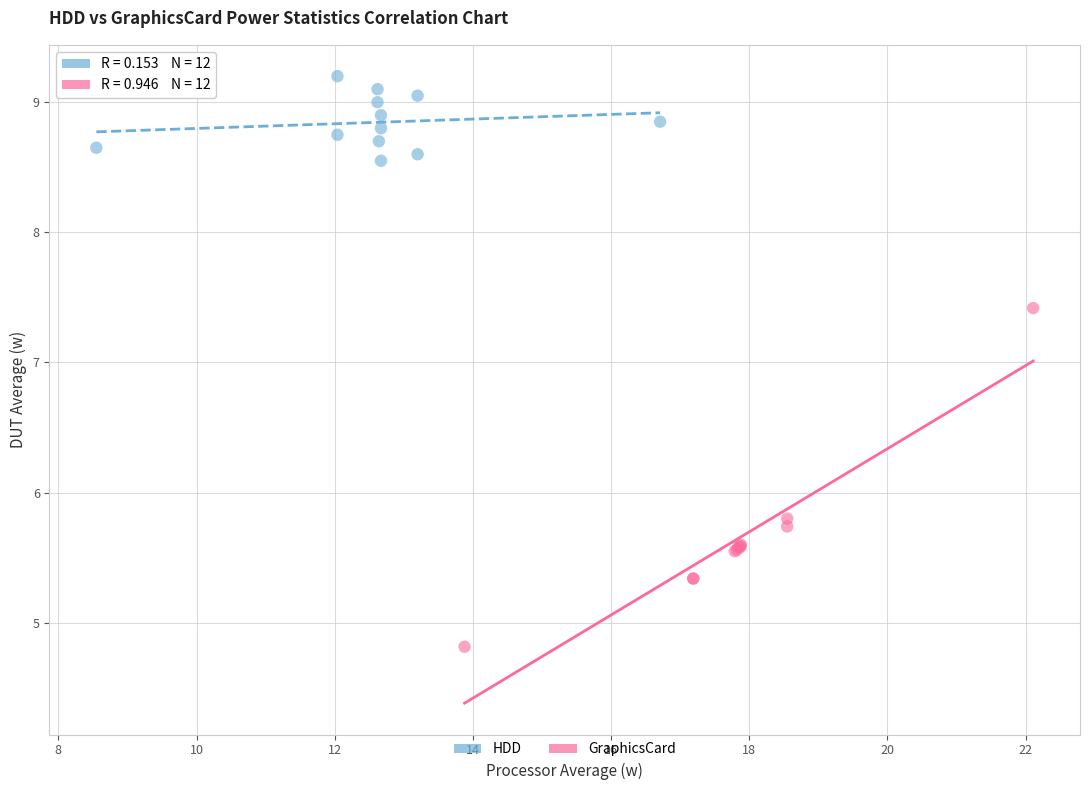

Which series reaches the minimum Y coordinate?

GraphicsCard